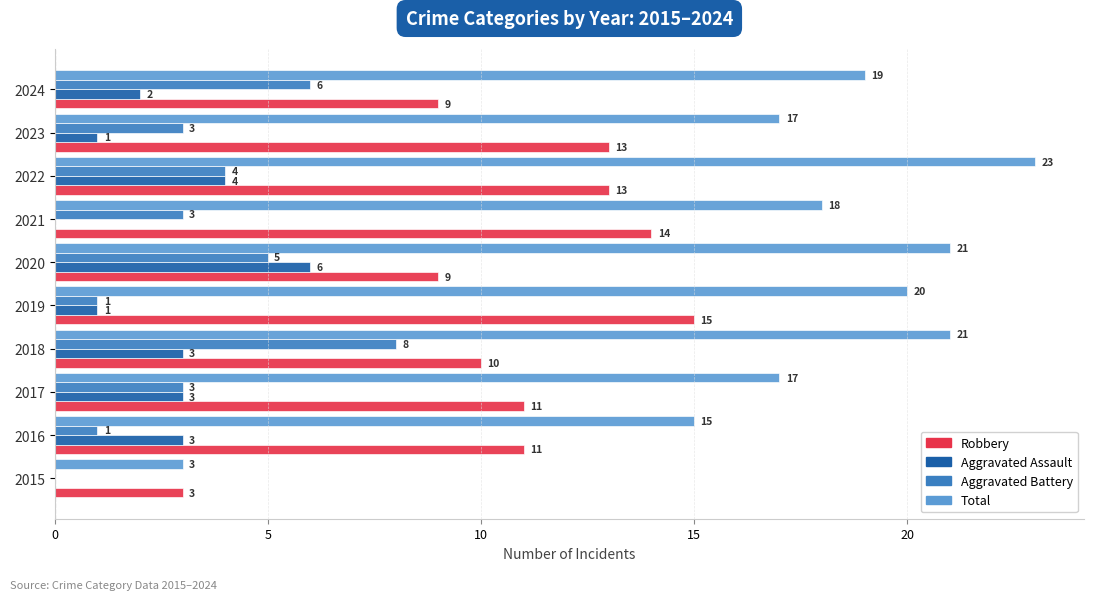

The Total series shows 20 at 2019. True or false?

True